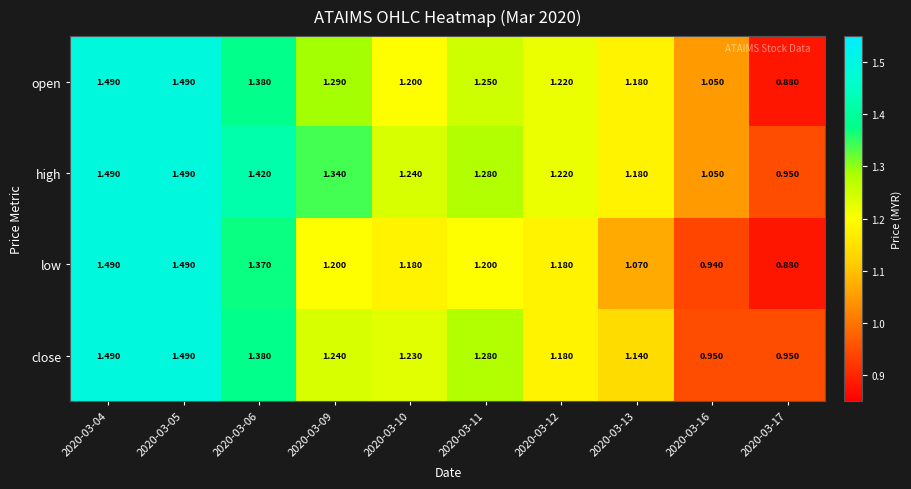

Is the value of close at 2020-03-12 greater than the value of open at 2020-03-12?

No